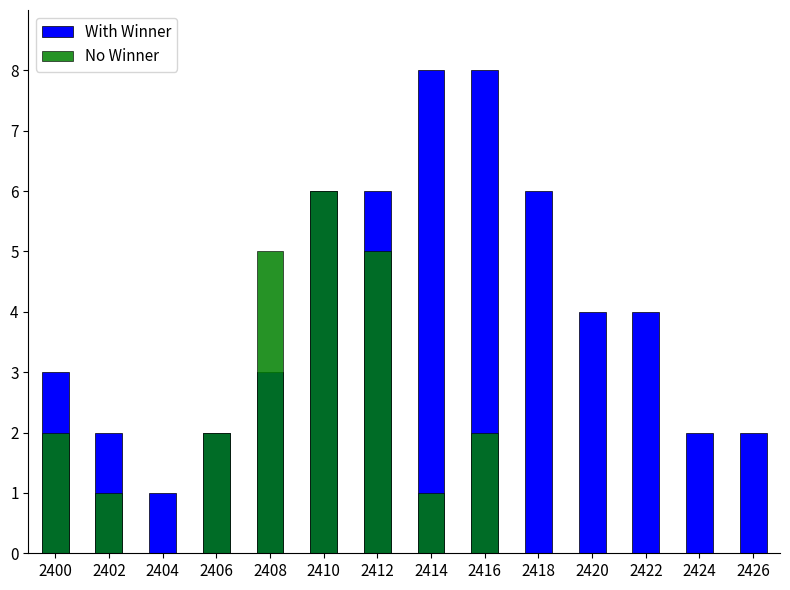

Which series has the largest total across all categories?

With Winner